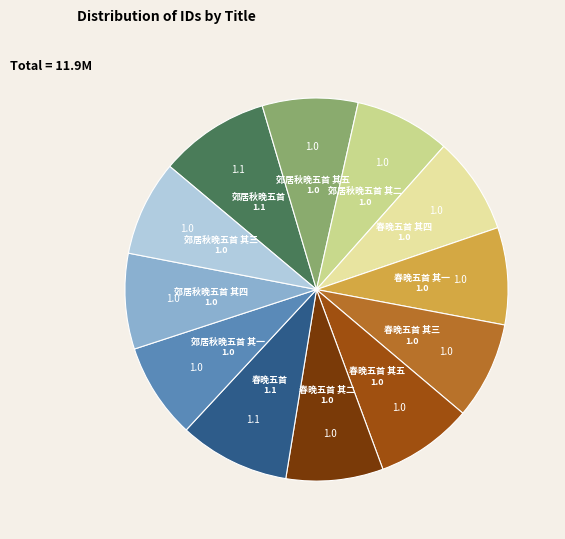

Is 郊居秋晚五首 其三 the majority of the pie?

No